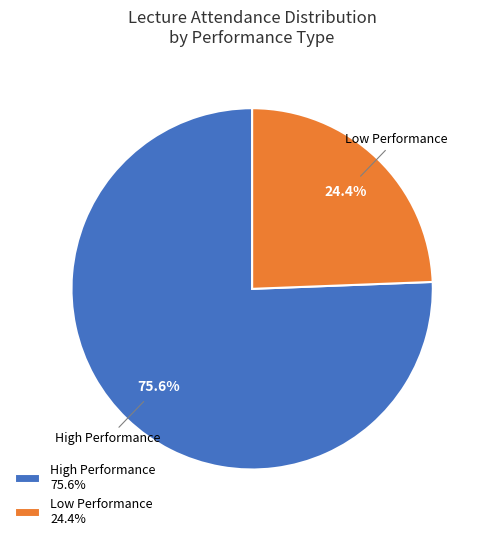

Does High Performance 75.6% account for over 50% of the chart?

Yes